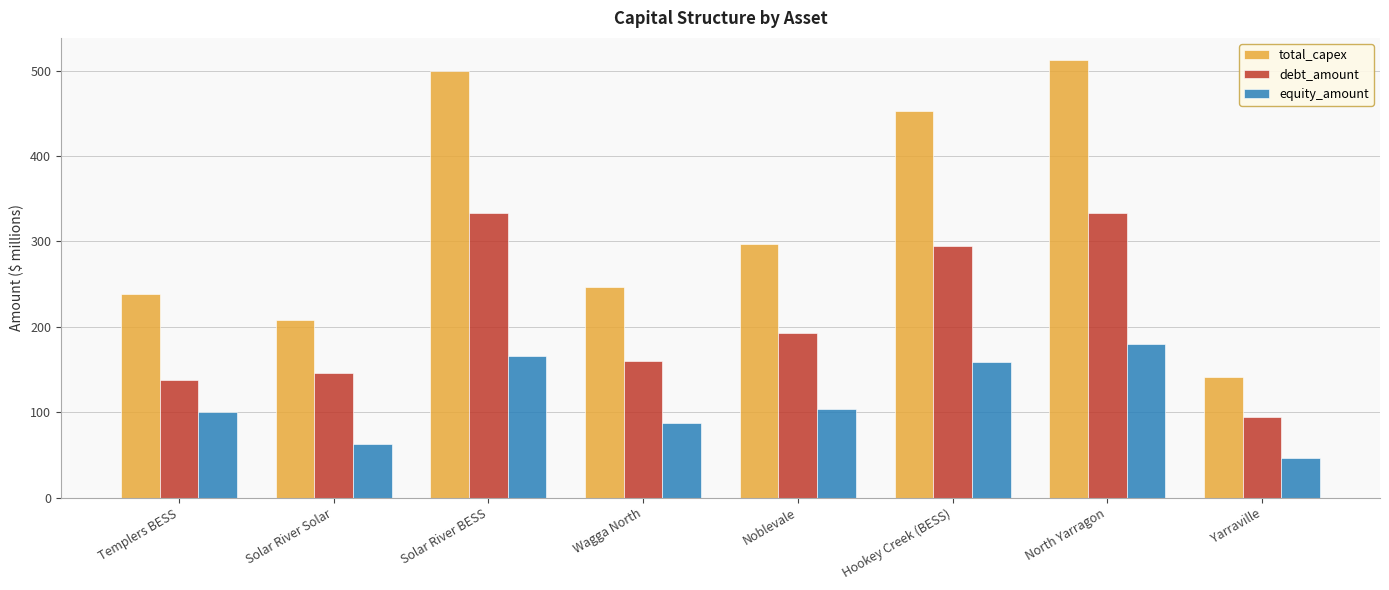

At which label does equity_amount reach its minimum?

Yarraville